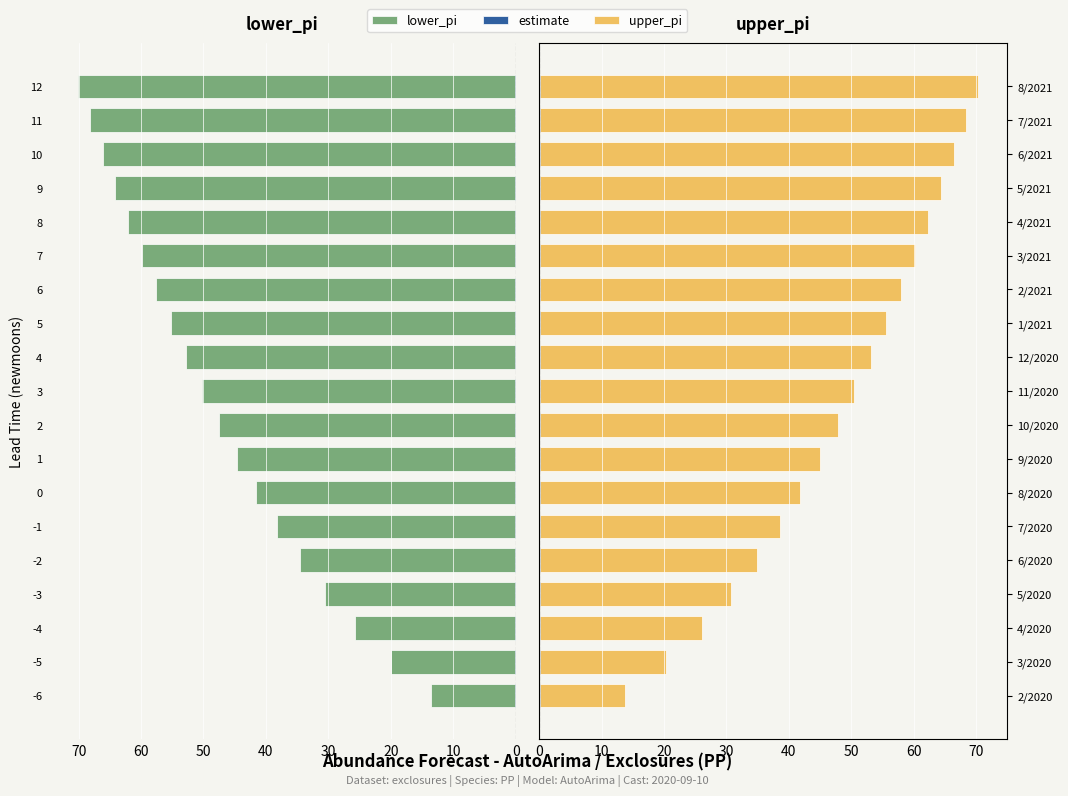

Count the estimate values in the range 0 to 1.

19